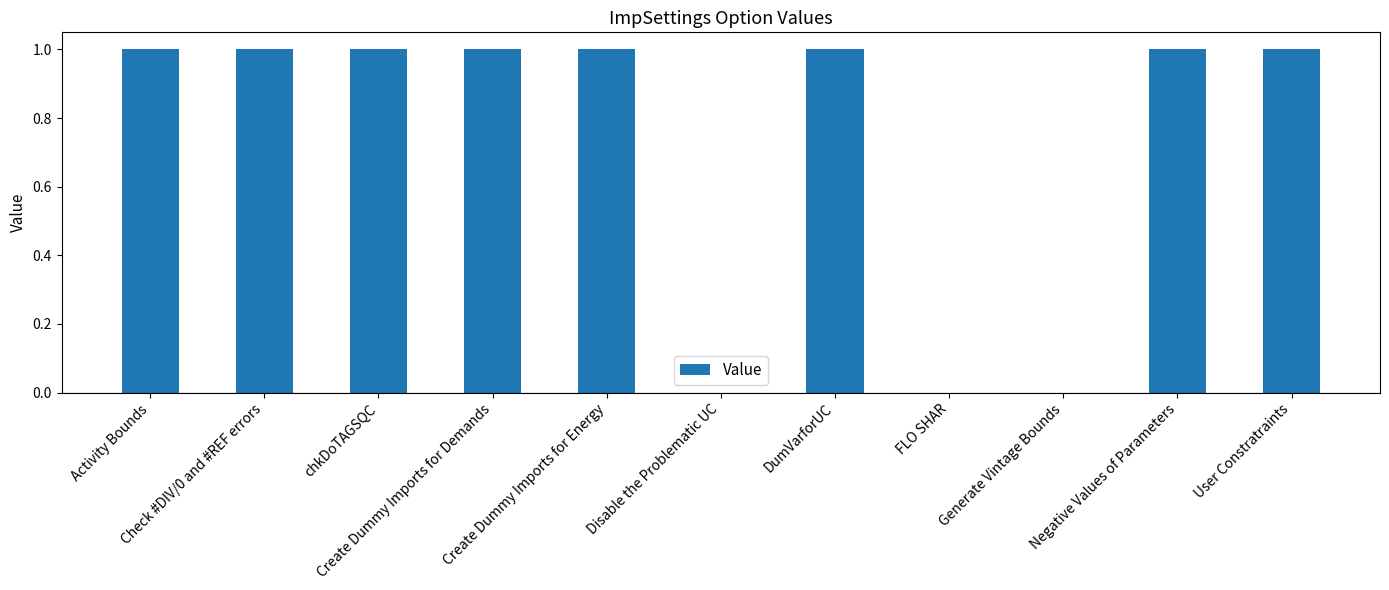

What is the sum of all values?

8